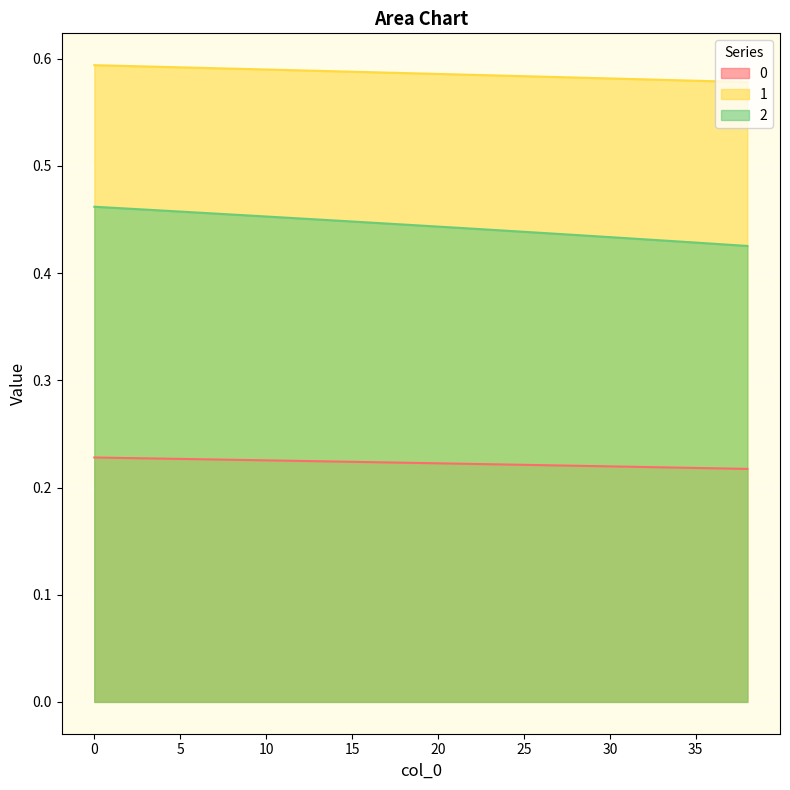

Rank the series by their average value, from lowest to highest.

0, 2, 1